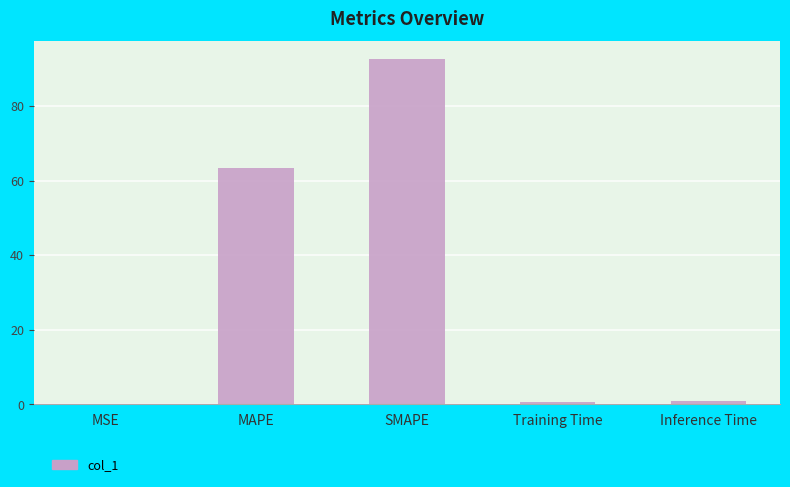

The value at Training Time is 0.7. True or false?

True